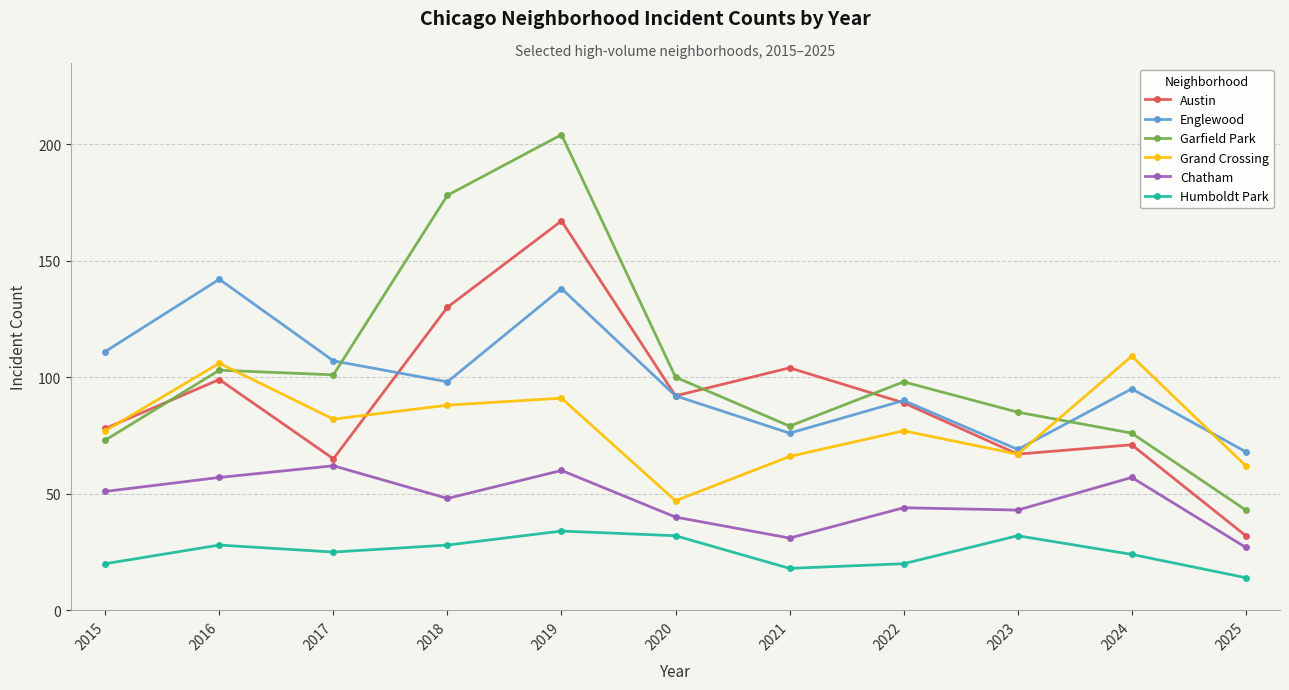

What is the difference between the maximum and minimum values in the Garfield Park series?

161